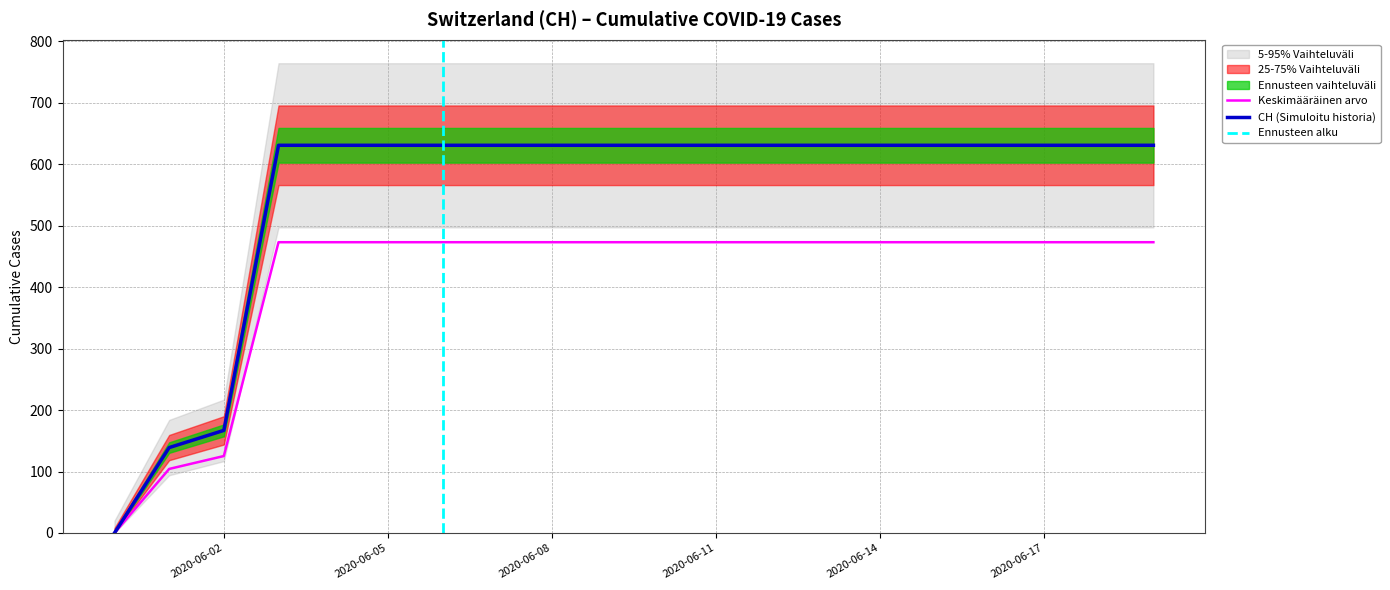

Between 2020-06-04 and 2020-06-05, which is larger?

2020-06-04